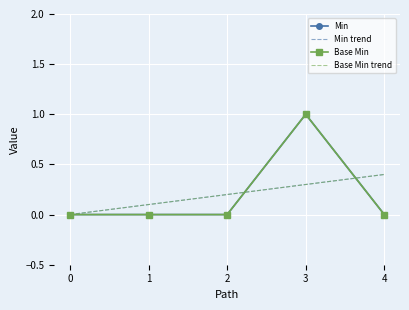

The Base Min series shows 1.0 at 3. True or false?

True